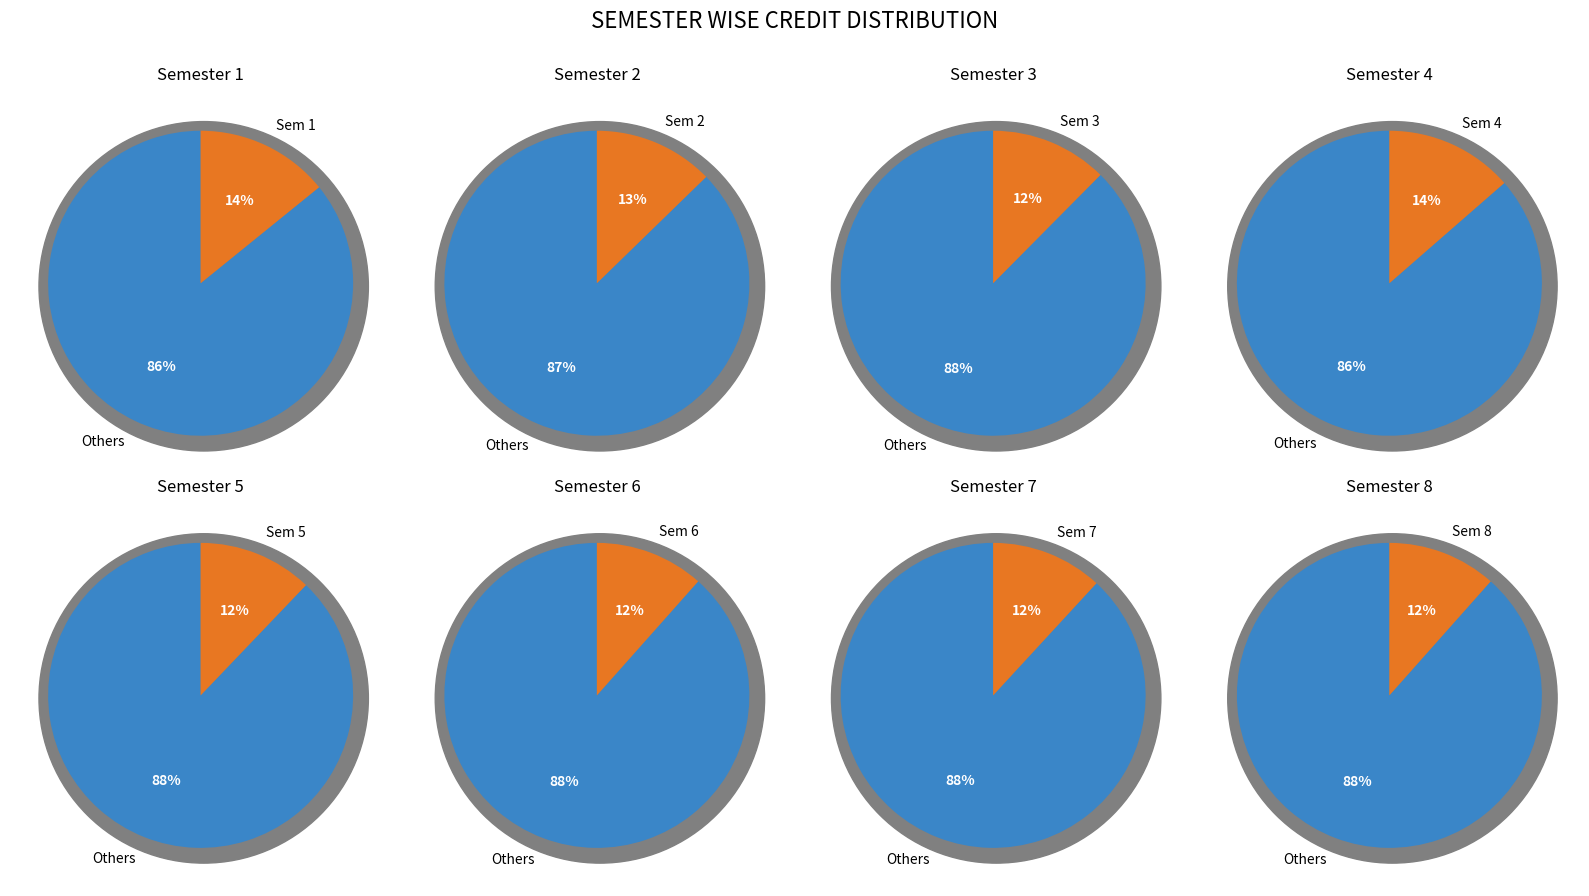

Combined, what portion of the pie is 2 and 3?

25.1%